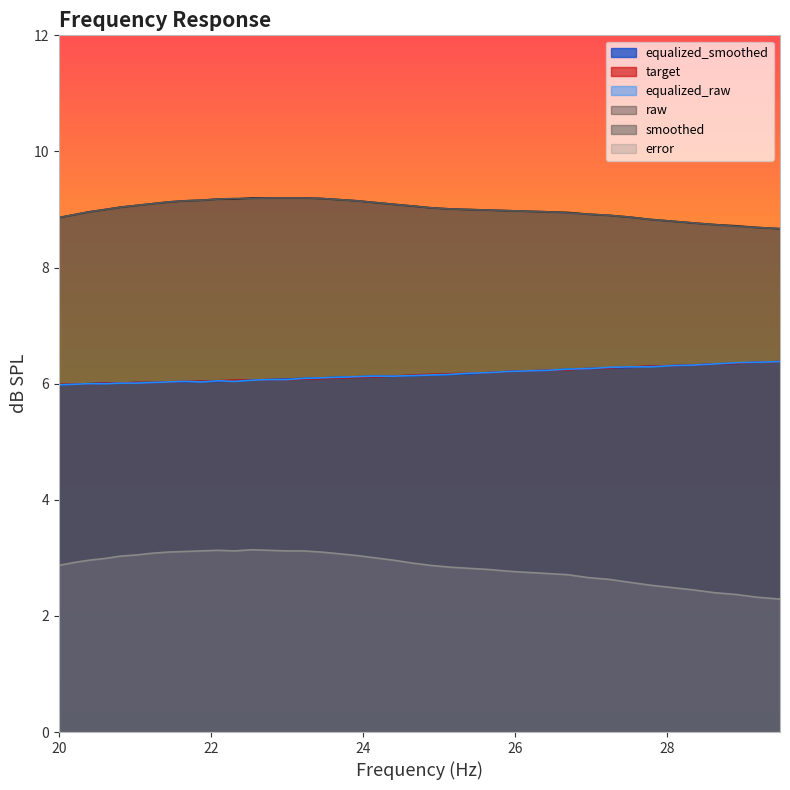

What is the difference between the maximum and minimum values in the target series?

0.4